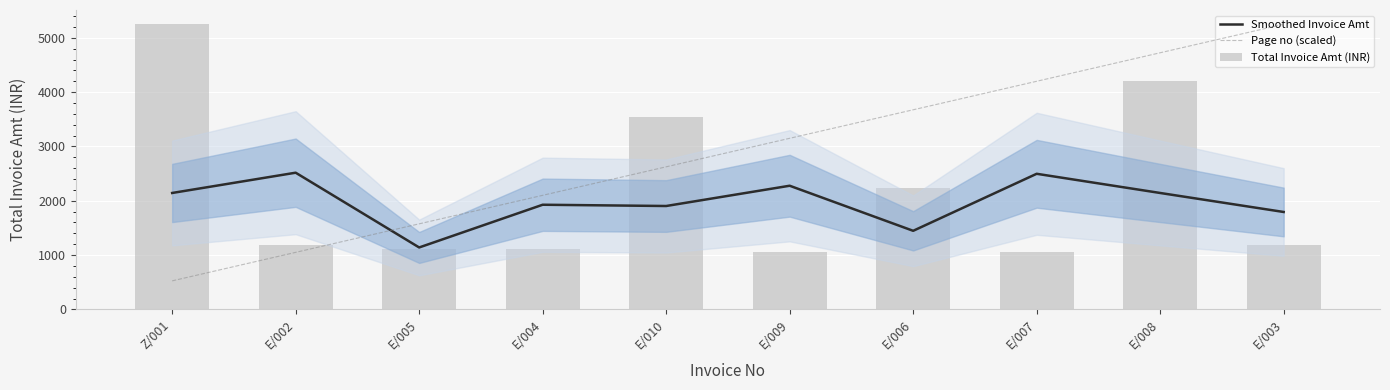

At which label does Total Invoice Amt (INR) reach its peak?

Z/001